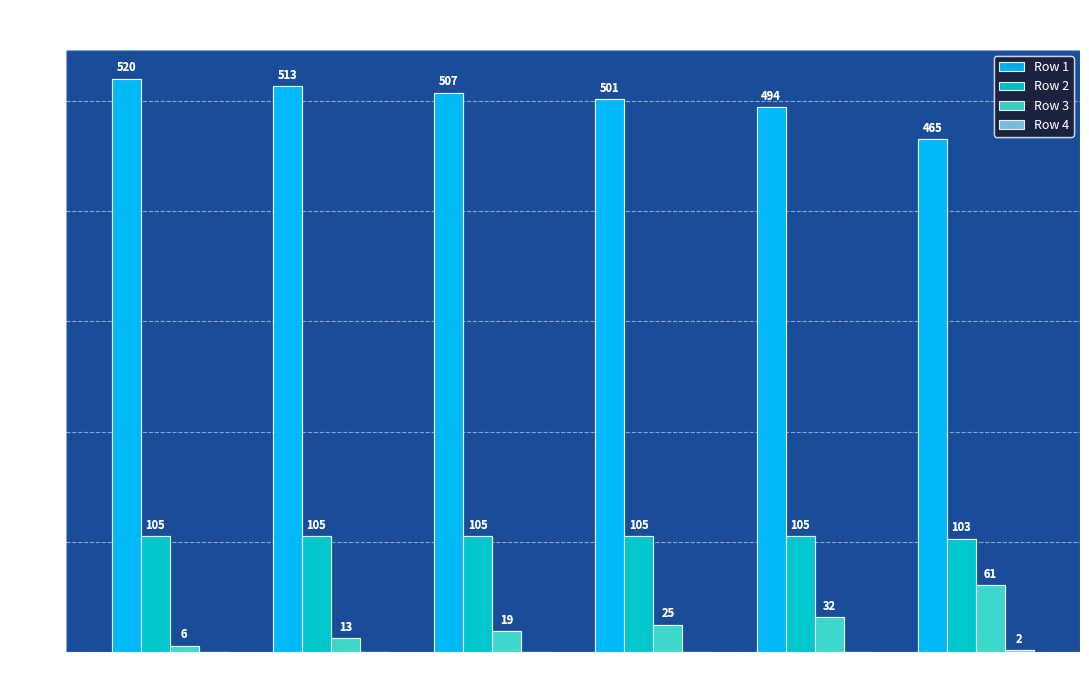

At which label does Row 1 first exceed 507?

col_0